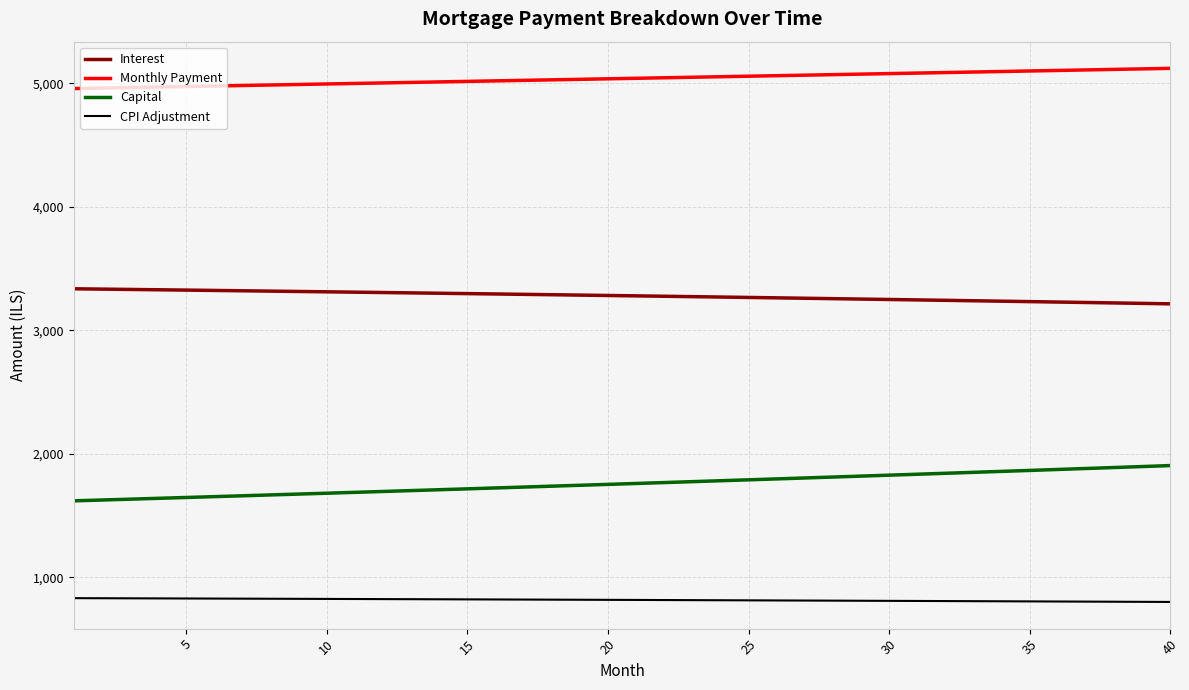

What is the difference between the maximum and minimum values in the Monthly Payment series?

163.7